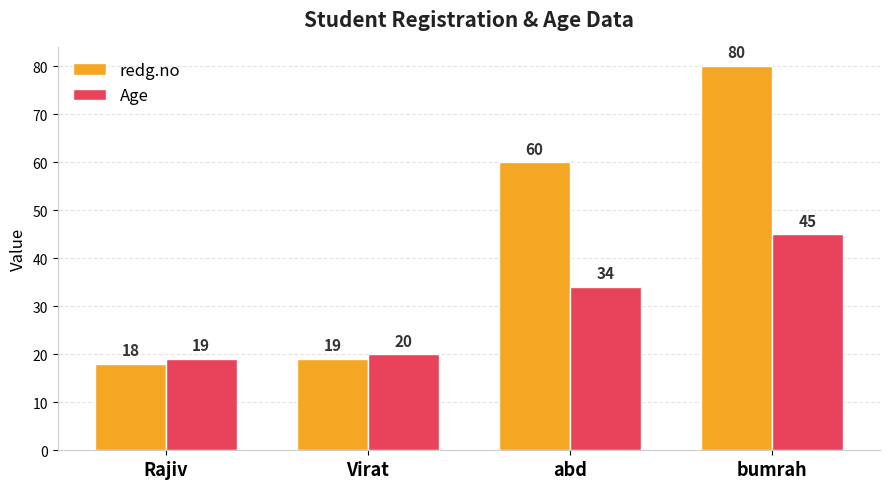

At which label is Age closest to 32?

abd